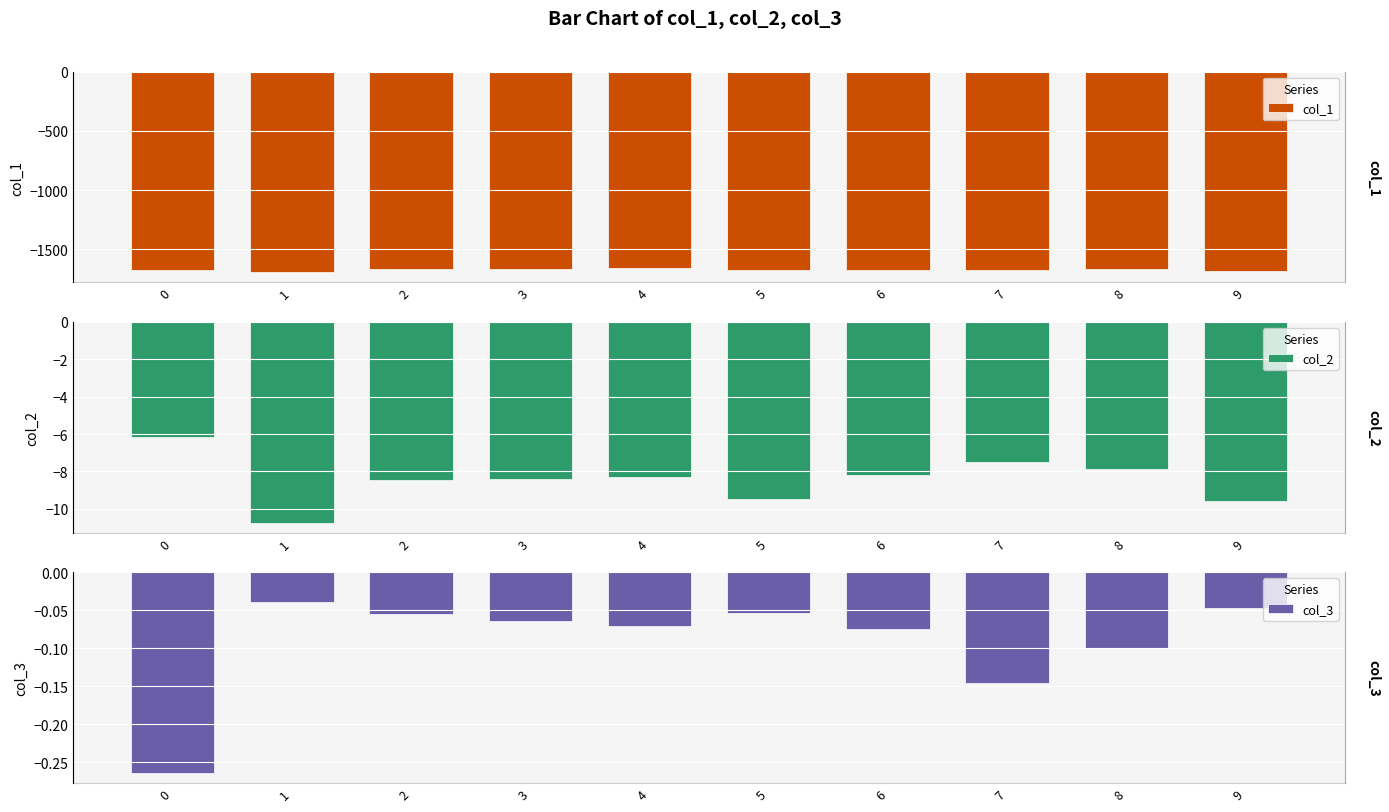

How many series are shown in this chart?

3